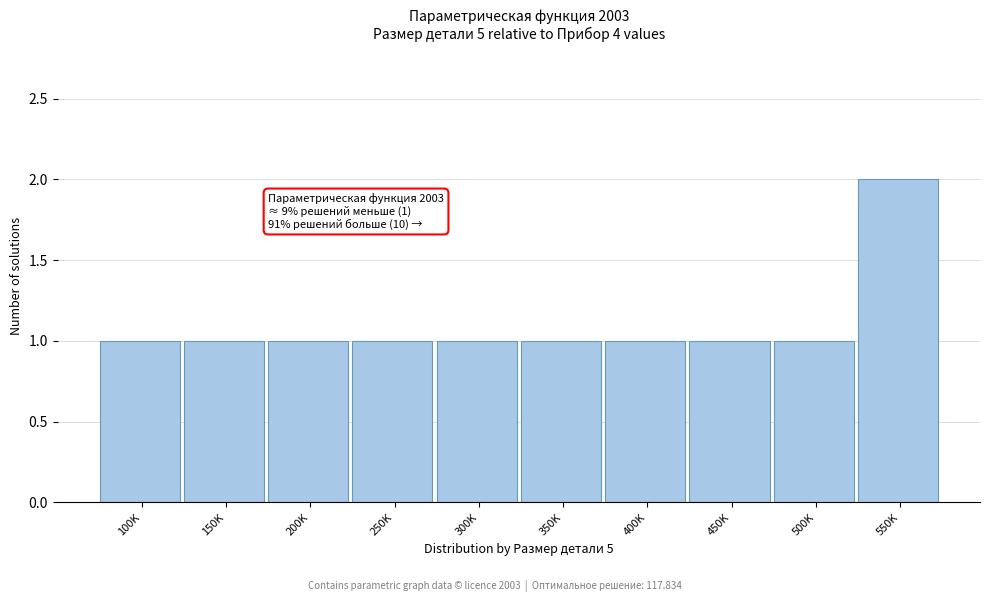

Reading left to right, extract all data points from this chart.

100K=1	150K=1	200K=1	250K=1	300K=1	350K=1	400K=1	450K=1	500K=1	550K=2